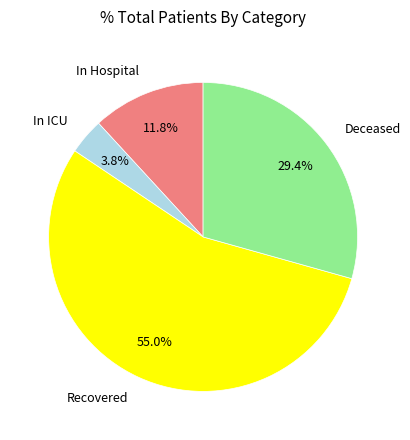

Is there a majority slice in this chart?

Yes